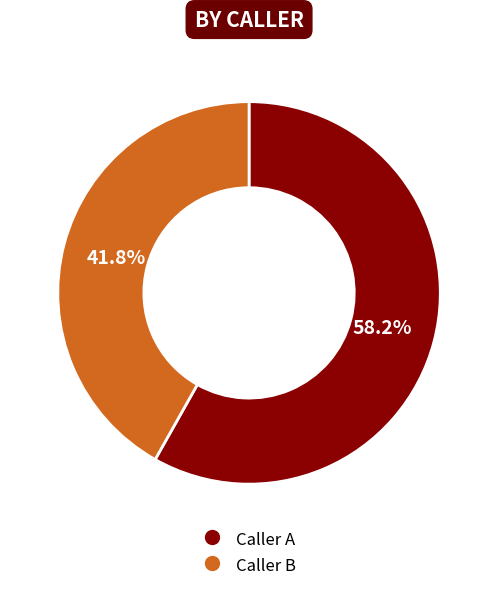

Does any single category account for the majority?

Yes